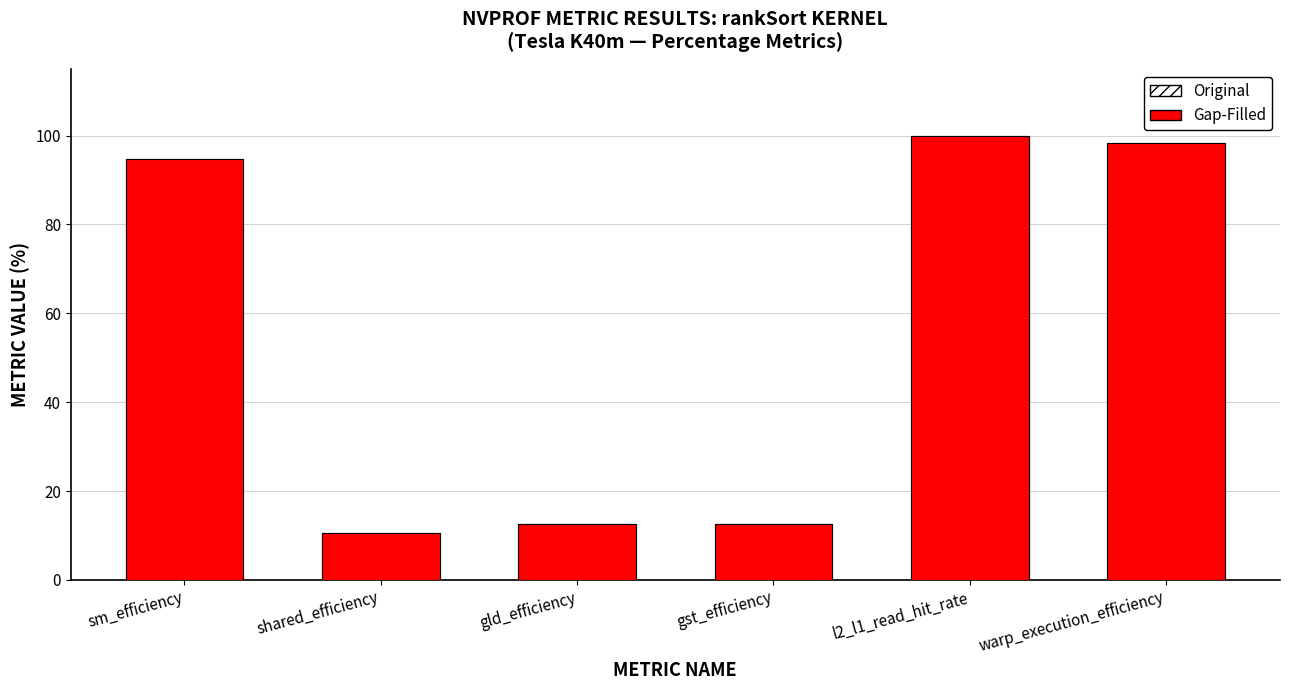

True or false: Original has a value of 18.0 at gst_efficiency.

False